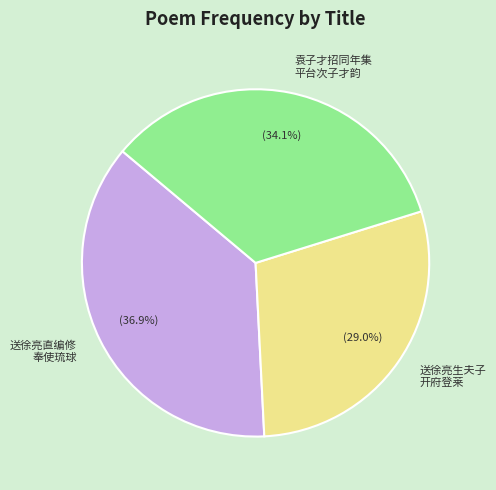

How many slices are in this pie chart?

3